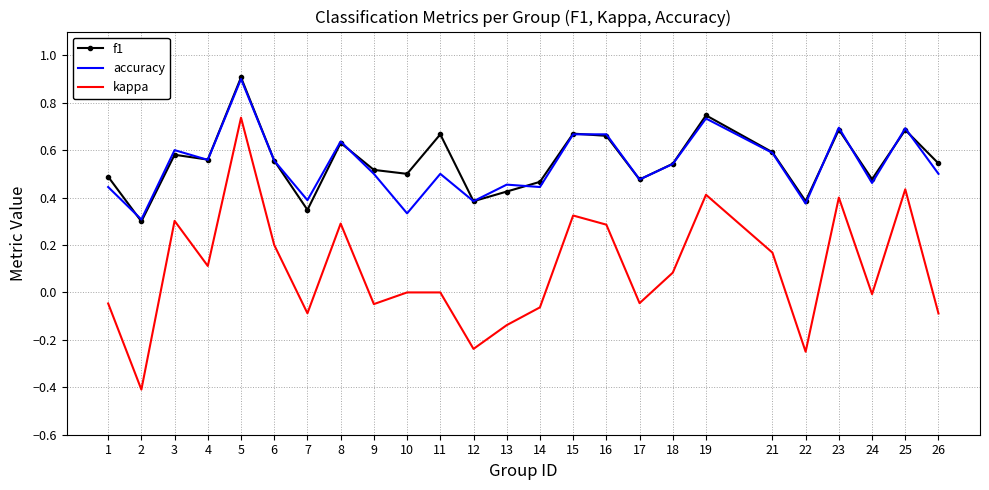

Which series changed the most between 3 and 16?

f1